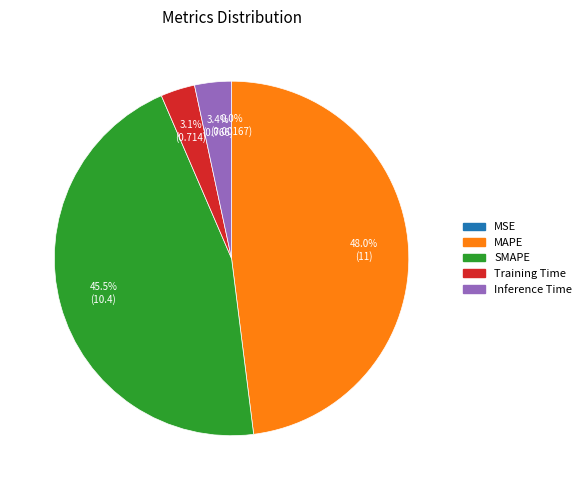

Between SMAPE and Training Time, which is larger?

SMAPE